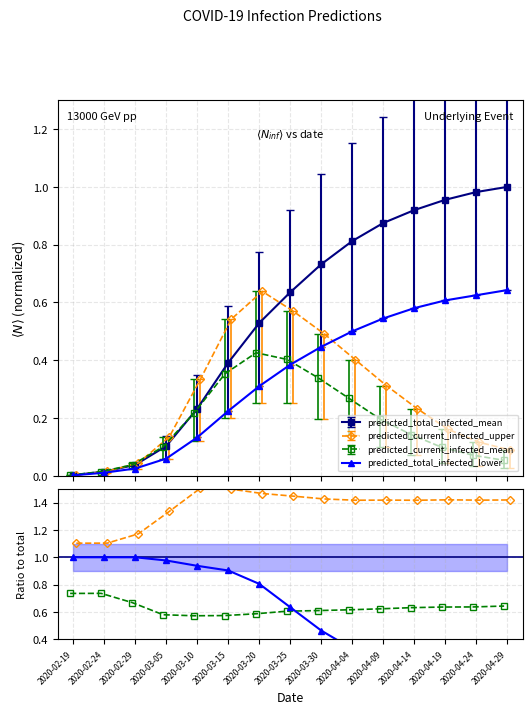

True or false: predicted_current_infected_mean and predicted_current_infected_lower intersect in this chart.

False